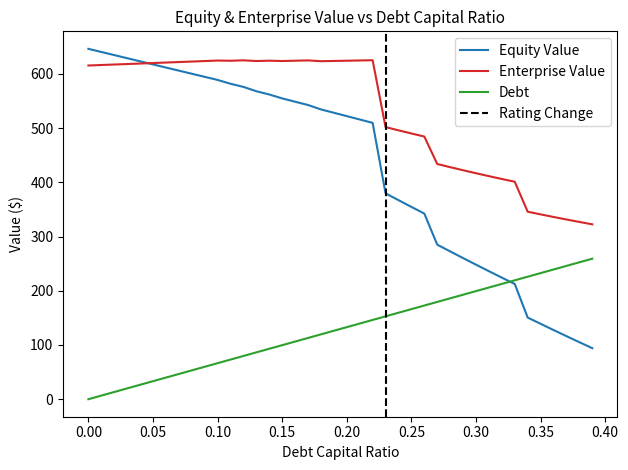

The value of Debt at 0.35 is 141.7. True or false?

False